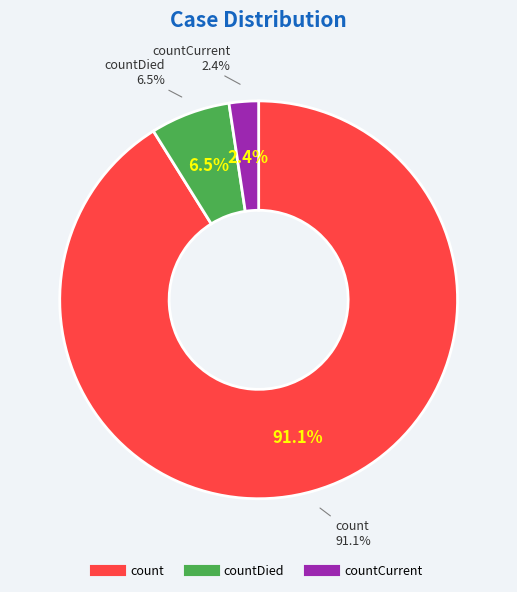

What percentage is the countDied slice, to the nearest percent?

6%